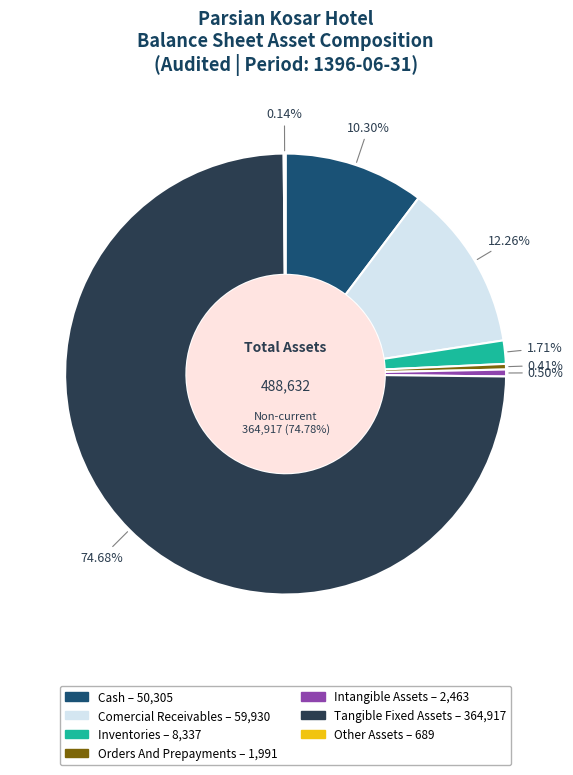

Is it true that cash is 20% of the pie?

False